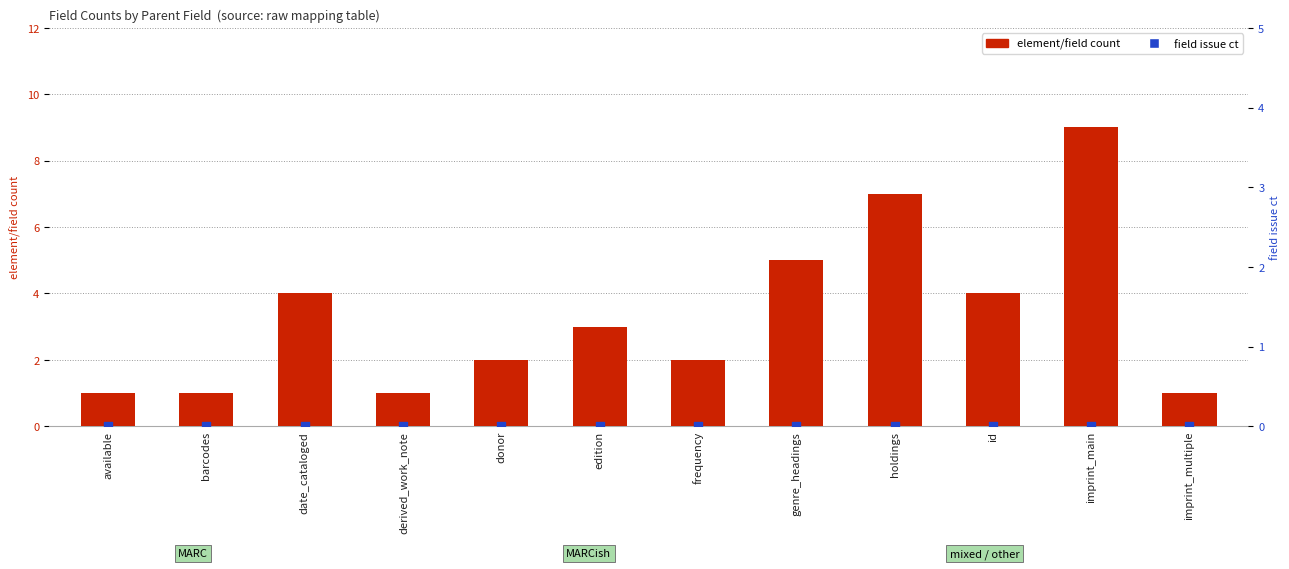

At how many categories does at least one series exceed 3?

5